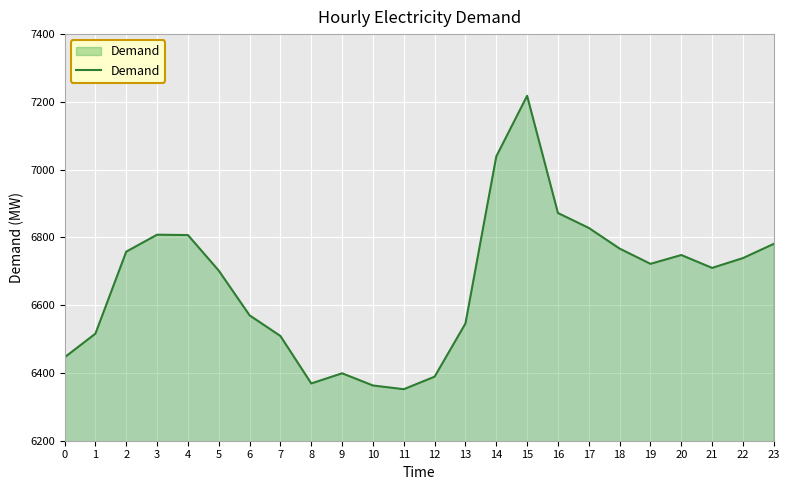

What is the change in value from 11 to 12?

+37